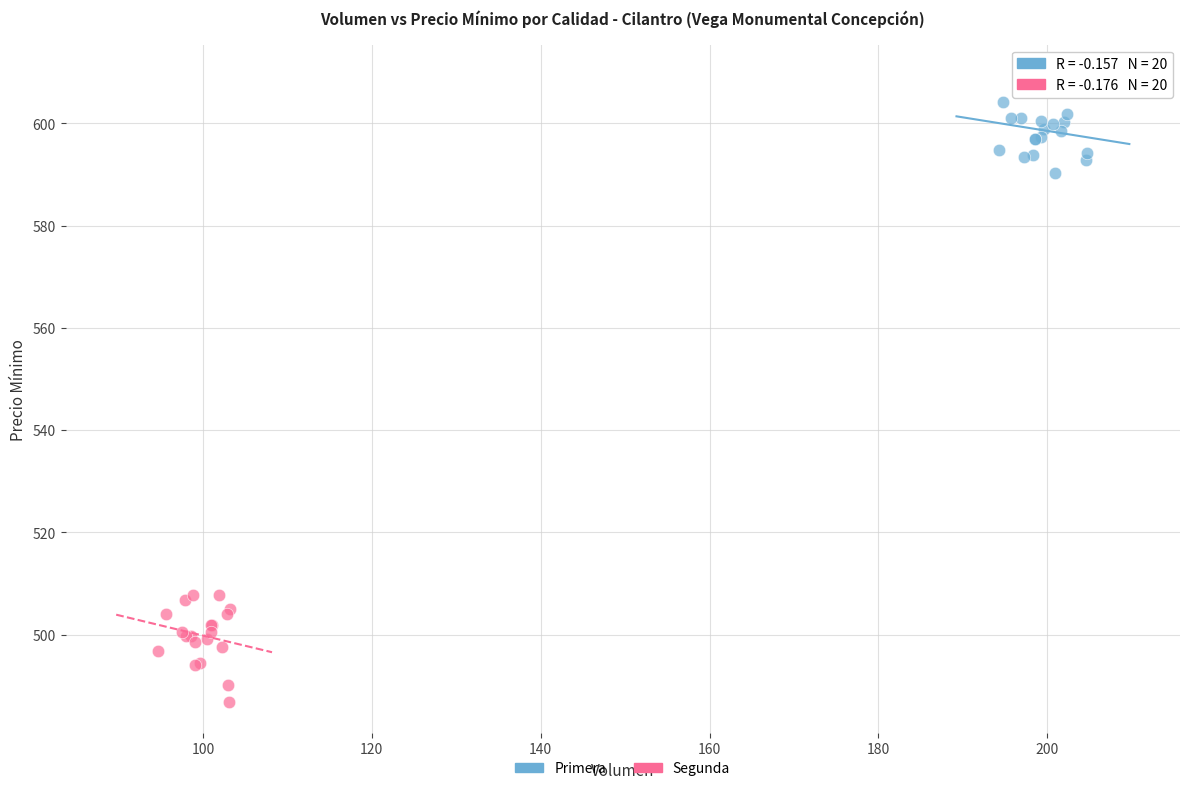

What are all the series names shown in the legend?

Primera, Segunda